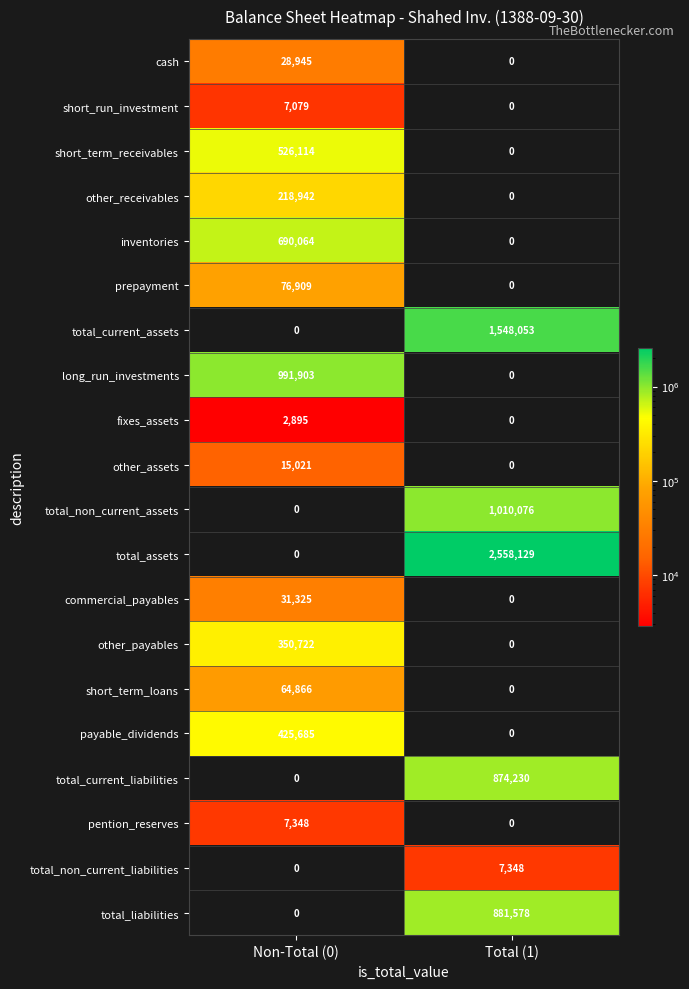

What is the difference between the maximum and minimum values in the pention_reserves series?

7348